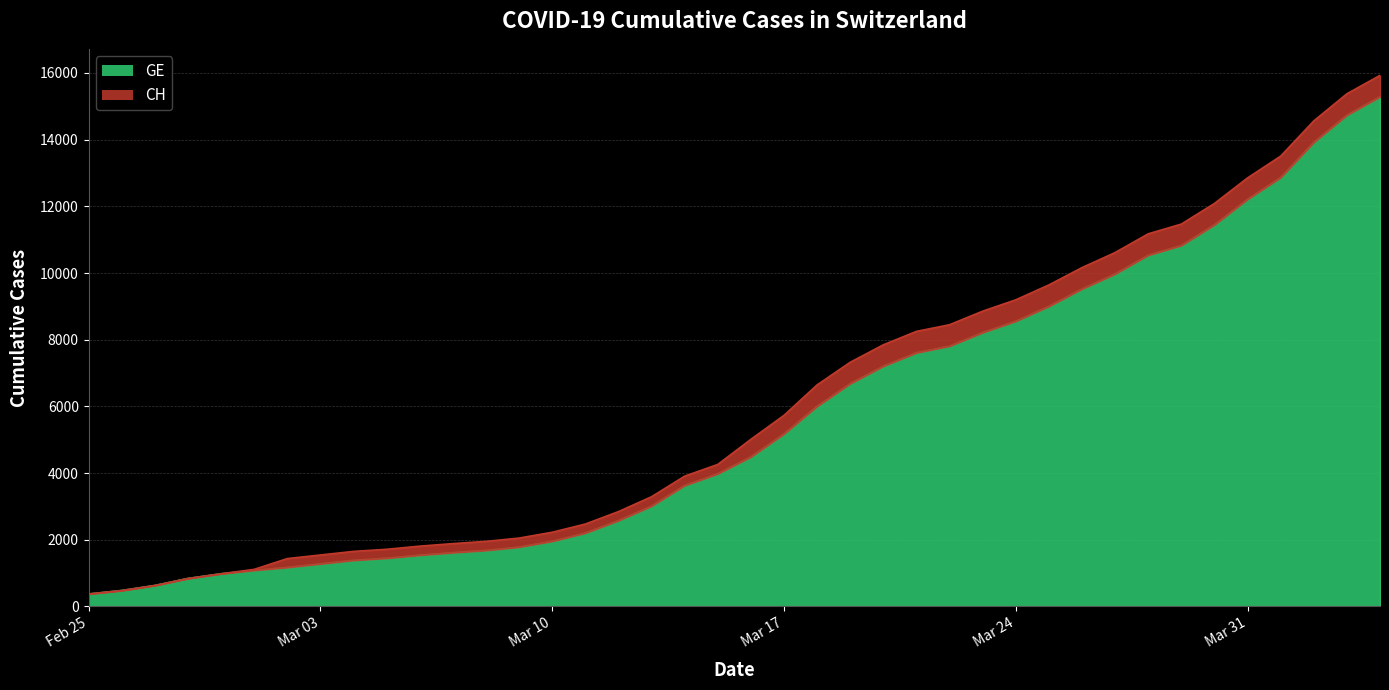

What is the minimum value for GE?

375